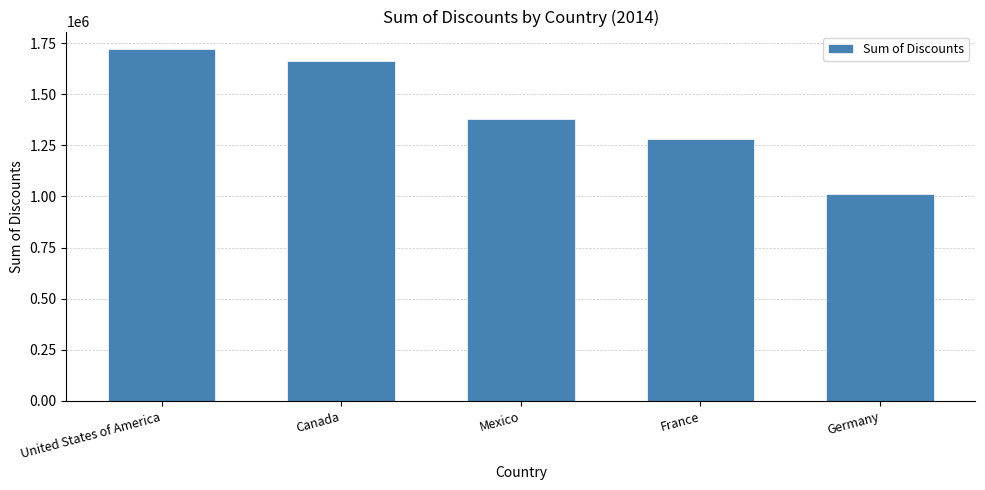

What is the difference between the values at United States of America and Germany?

706993.5